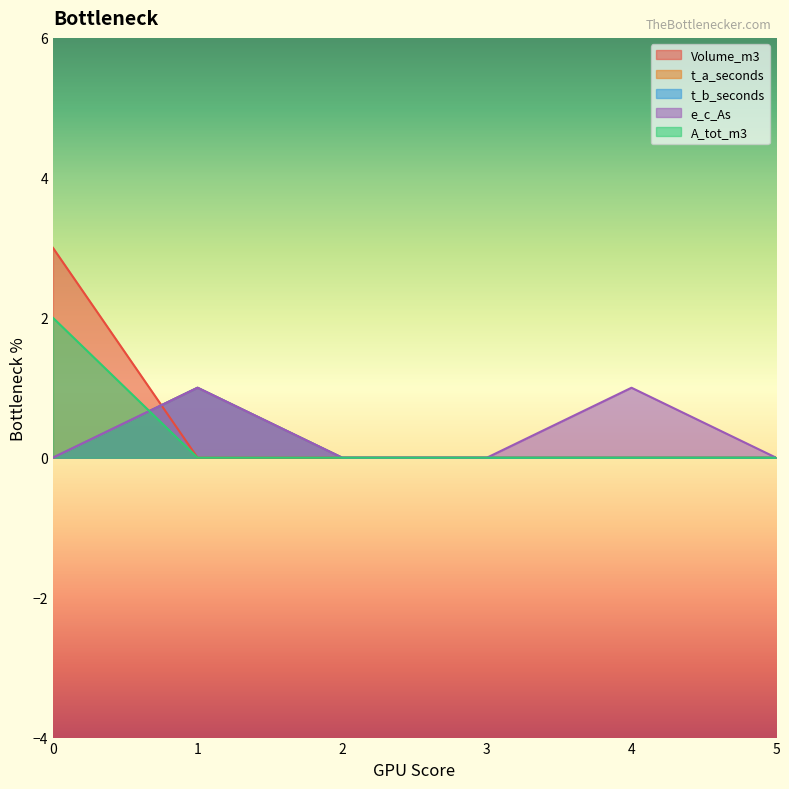

How many distinct data groups are displayed?

5